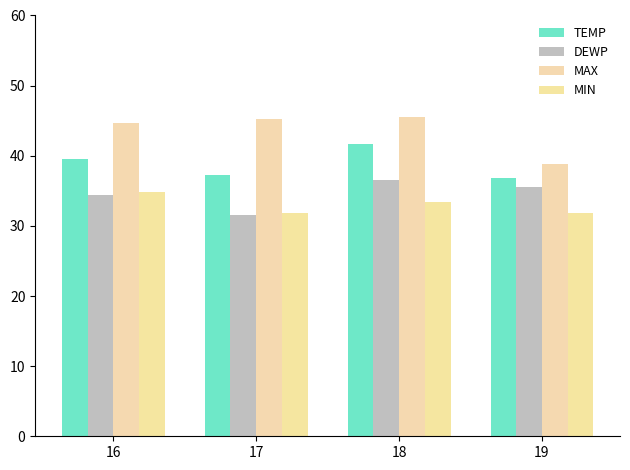

Read the MIN value at 17.

31.8